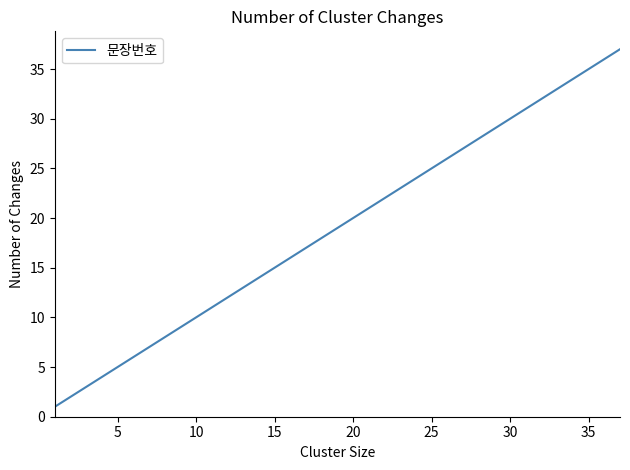

Does the chart have visible grid lines?

No